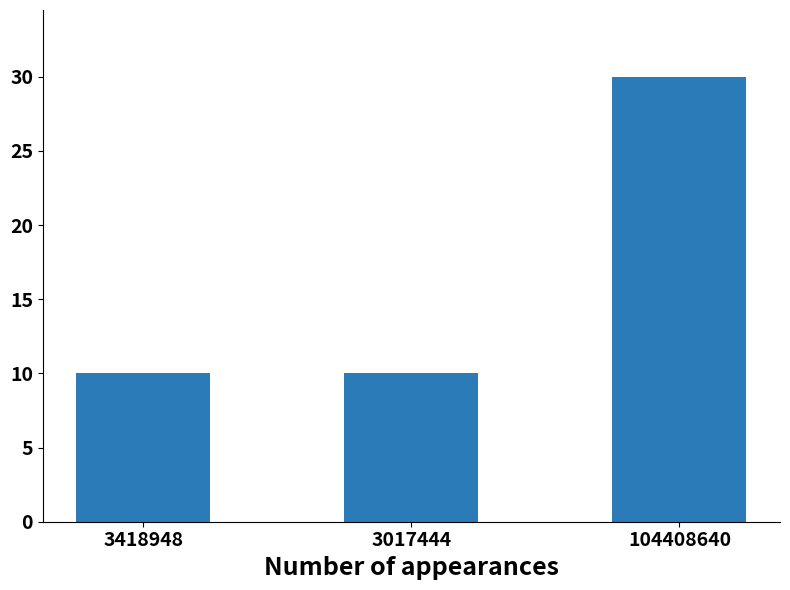

Reading left to right, what are all the values shown in this chart?

10	10	30